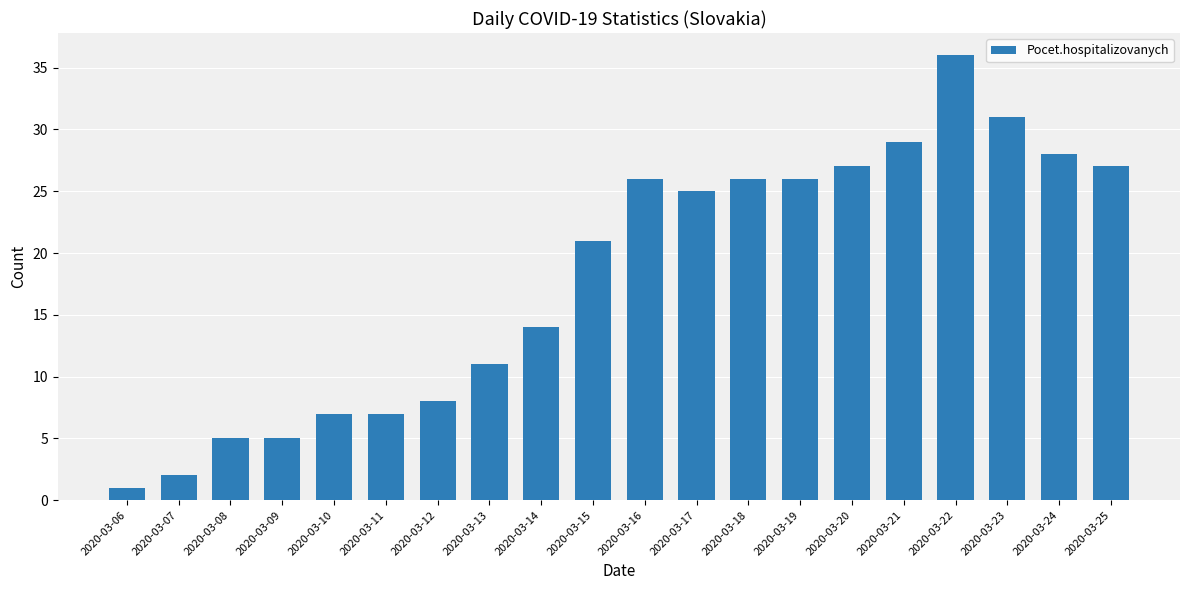

What is the sum of all values?

362